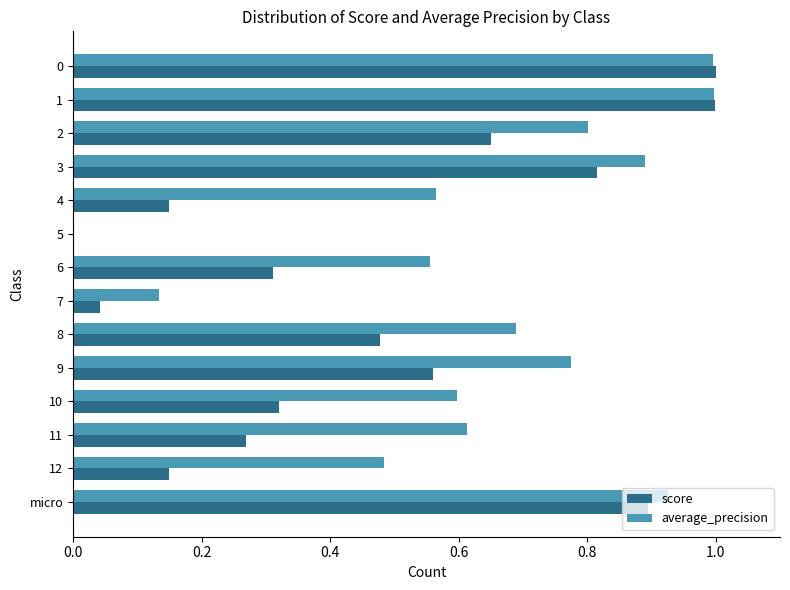

True or false: score has a value of 0.1 at 9.

False